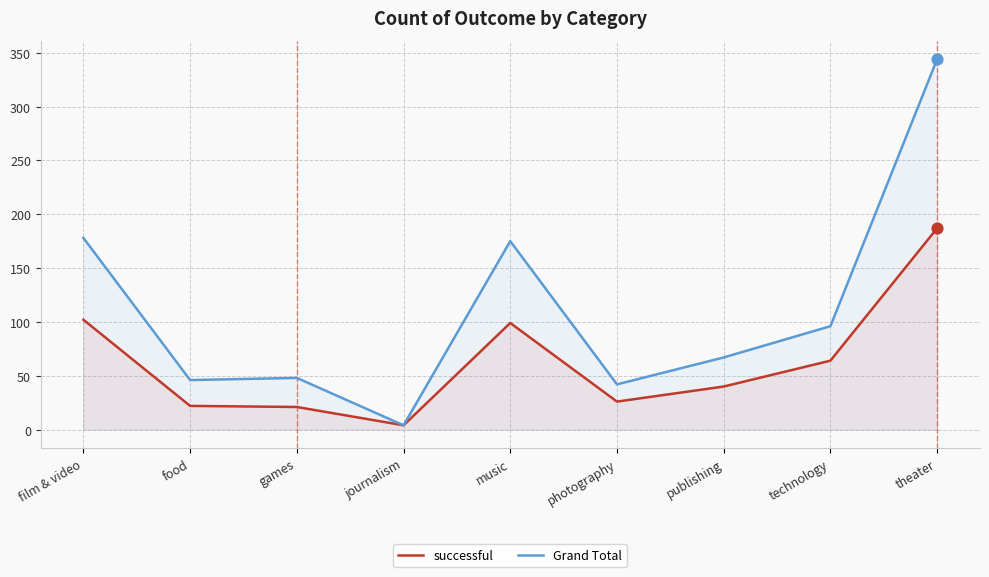

What are all the series names shown in the legend?

successful, Grand Total